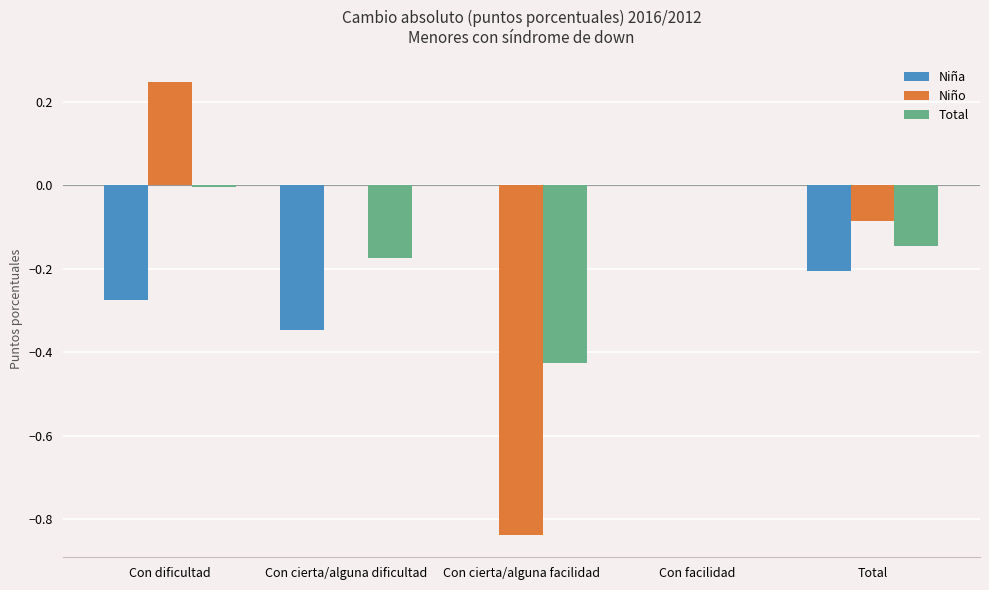

Is the value of Niño at Total greater than the value of Niña at Con dificultad?

Yes